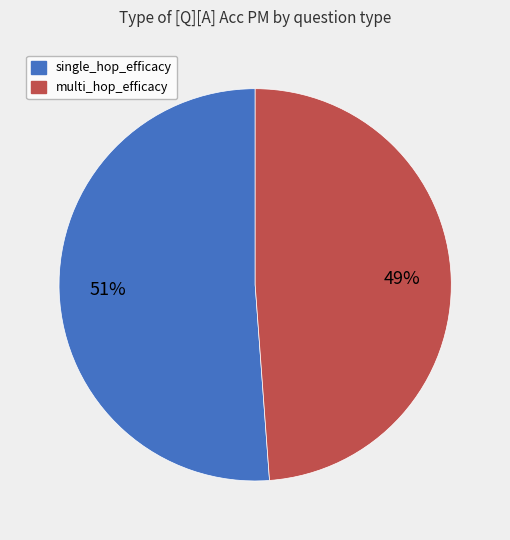

What percentage is the multi_hop_efficacy slice, to the nearest percent?

49%